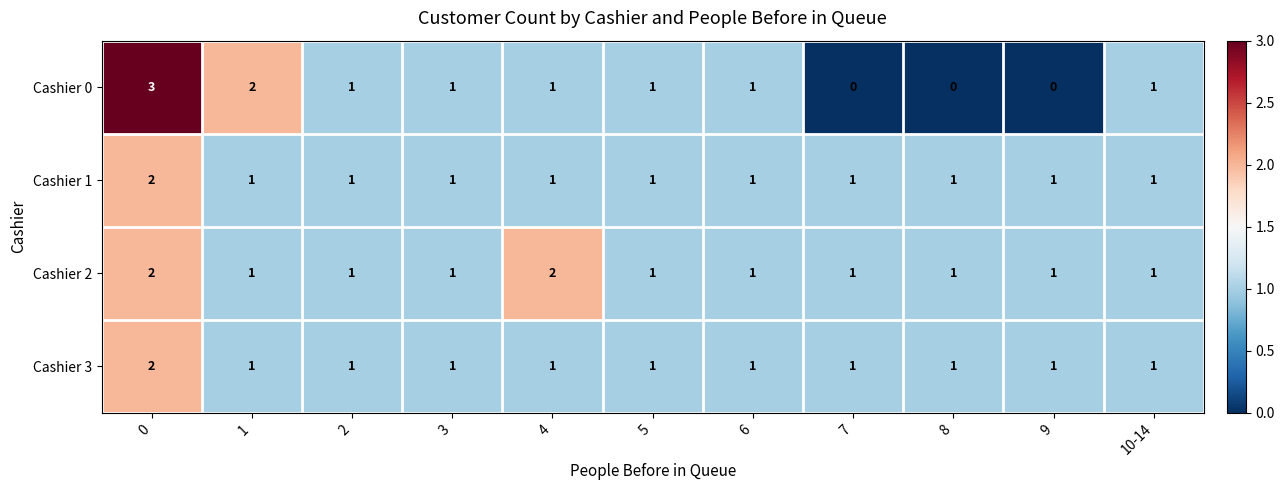

Which series has the largest total across all categories?

Cashier 2